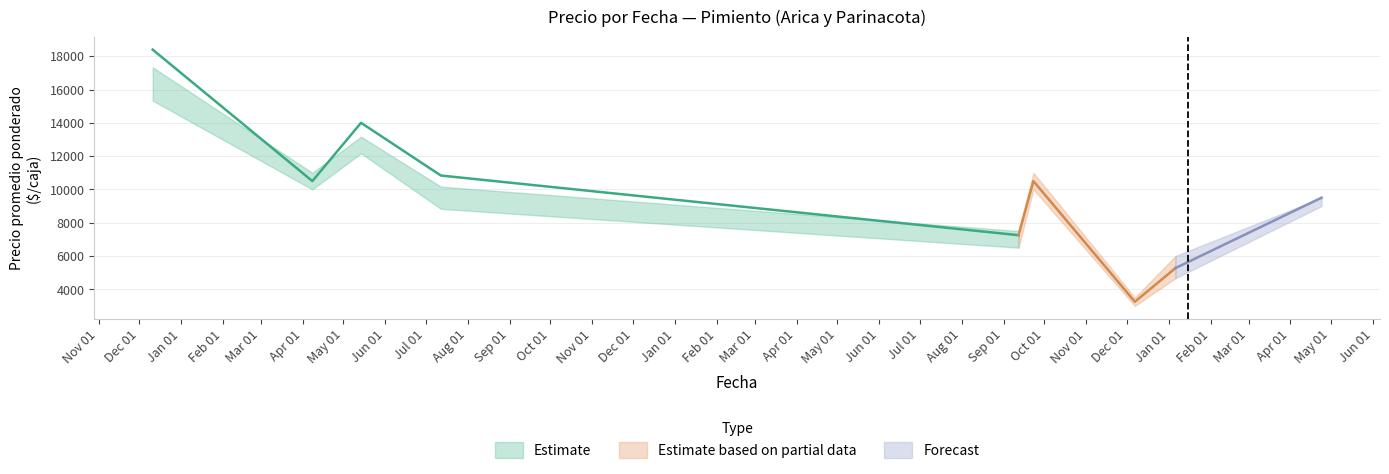

Reading left to right, extract all data points from this chart.

Precio promedio ponderado: 2020-12-11=18393	2021-04-08=10500	2021-05-14=14000	2021-07-12=10833	2022-09-12=7250	2022-09-23=10500	2022-12-07=3250	2023-01-06=5274	2023-04-24=9502
Precio minimo: 2020-12-11=15333	2021-04-08=10000	2021-05-14=12167	2021-07-12=8833	2022-09-12=6500	2022-09-23=10000	2022-12-07=3000	2023-01-06=4667	2023-04-24=9000
Precio maximo: 2020-12-11=17333	2021-04-08=11000	2021-05-14=13167	2021-07-12=10167	2022-09-12=7500	2022-09-23=11000	2022-12-07=3500	2023-01-06=6000	2023-04-24=9500